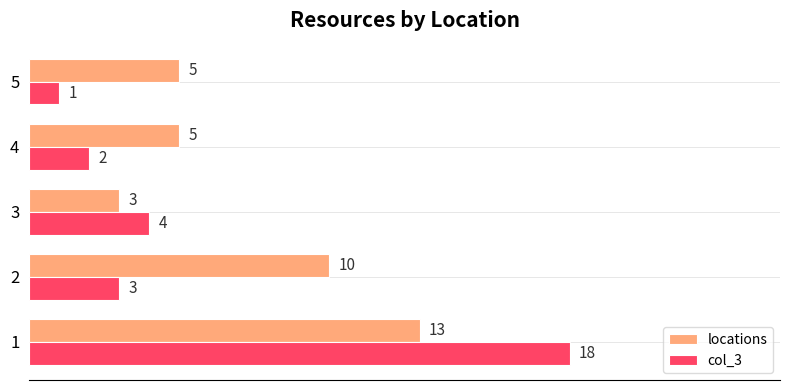

Rank the series at 2 from highest to lowest value.

locations, col_3